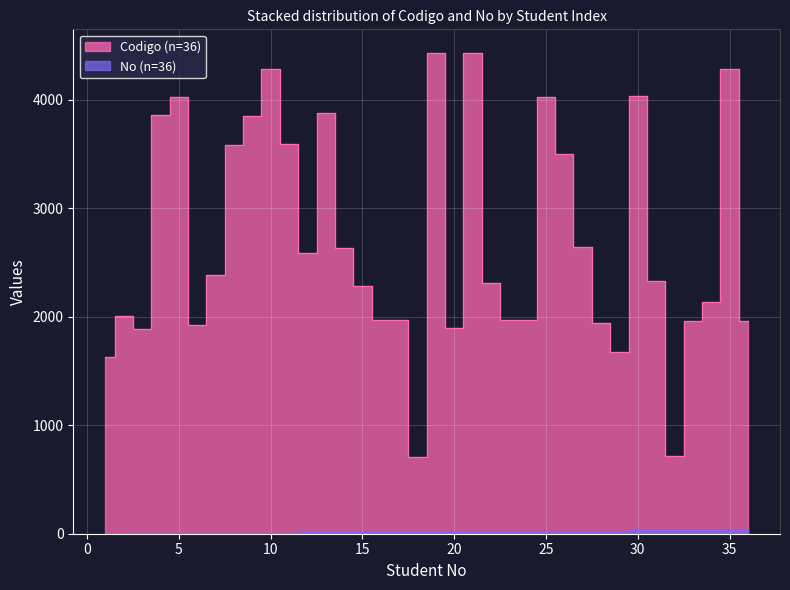

Rank the series by their maximum value, from lowest to highest.

No, Codigo